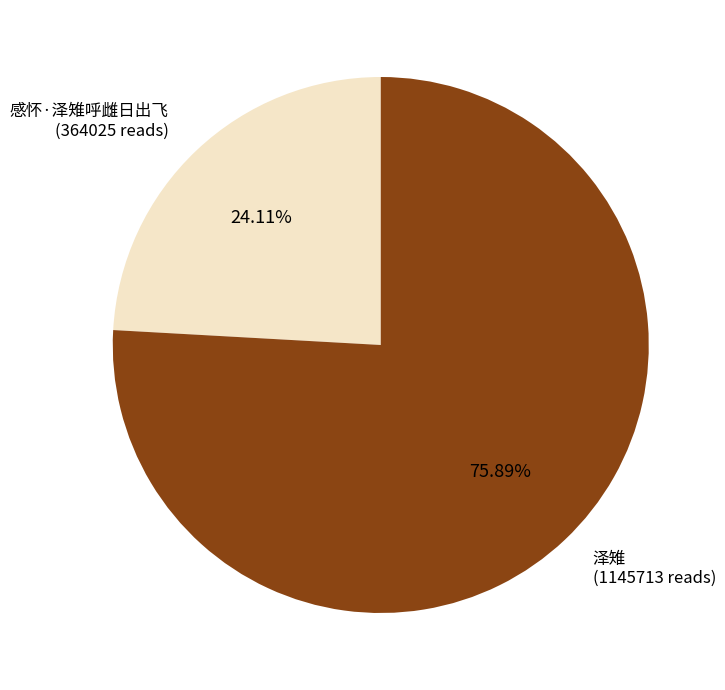

To the nearest percent, what is the average slice percentage?

50%